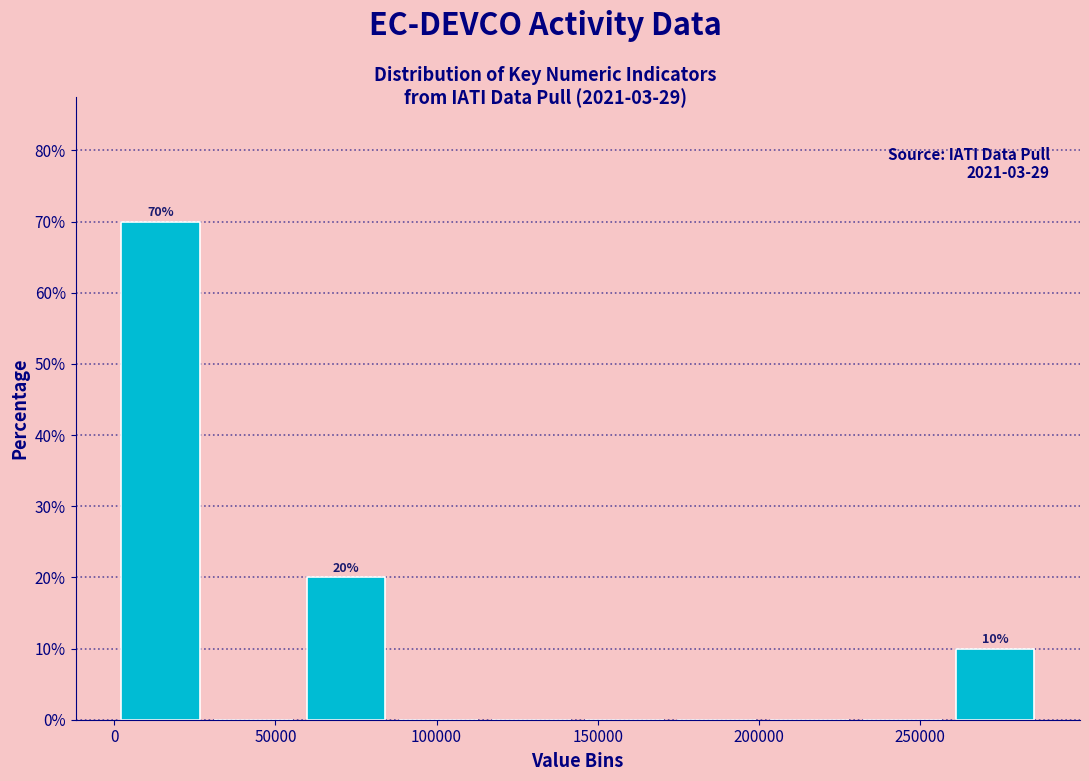

Over which range of the x-axis is the bar tallest?

0 to 30000